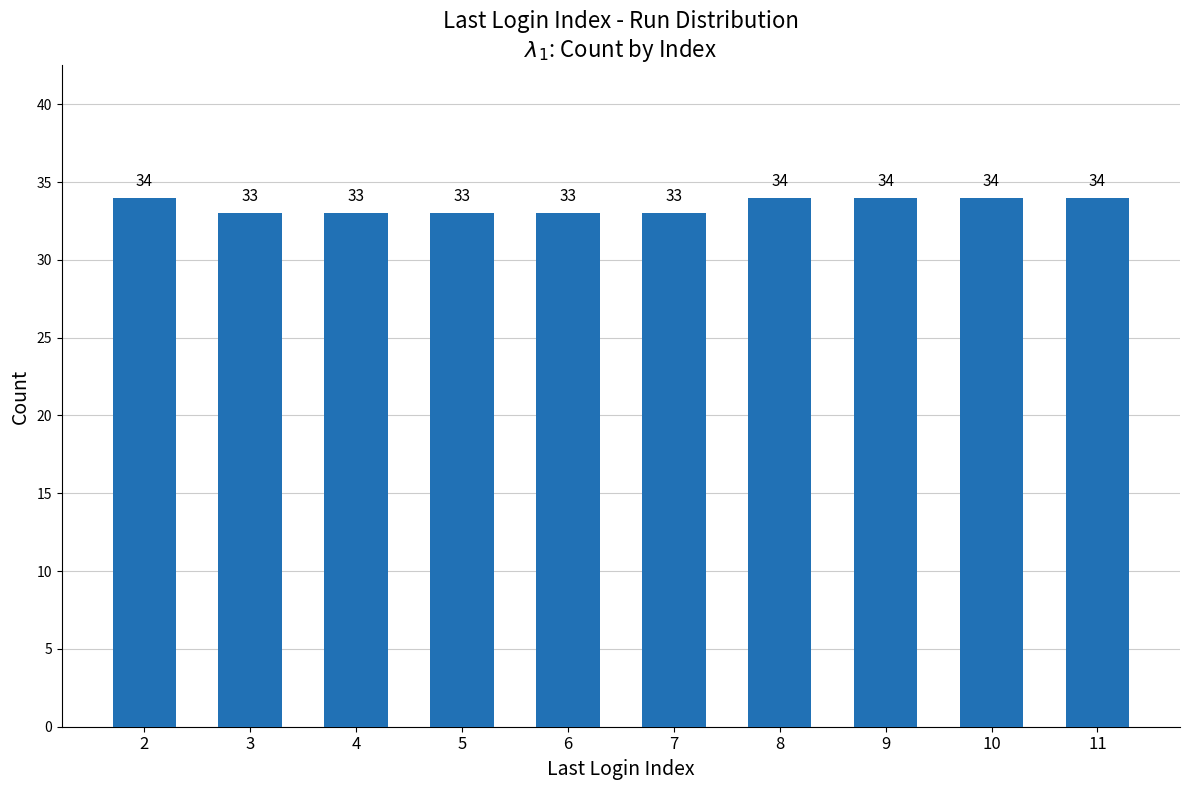

Count the number of data series in this chart.

1